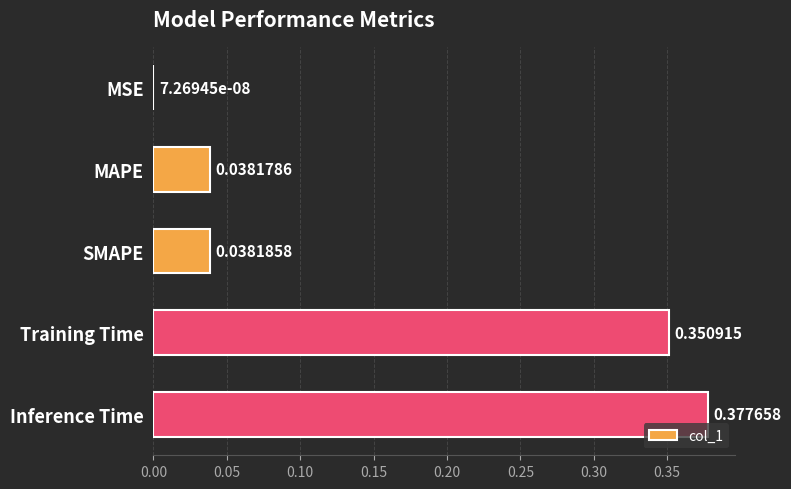

Which label corresponds to the largest value in the chart?

Inference Time